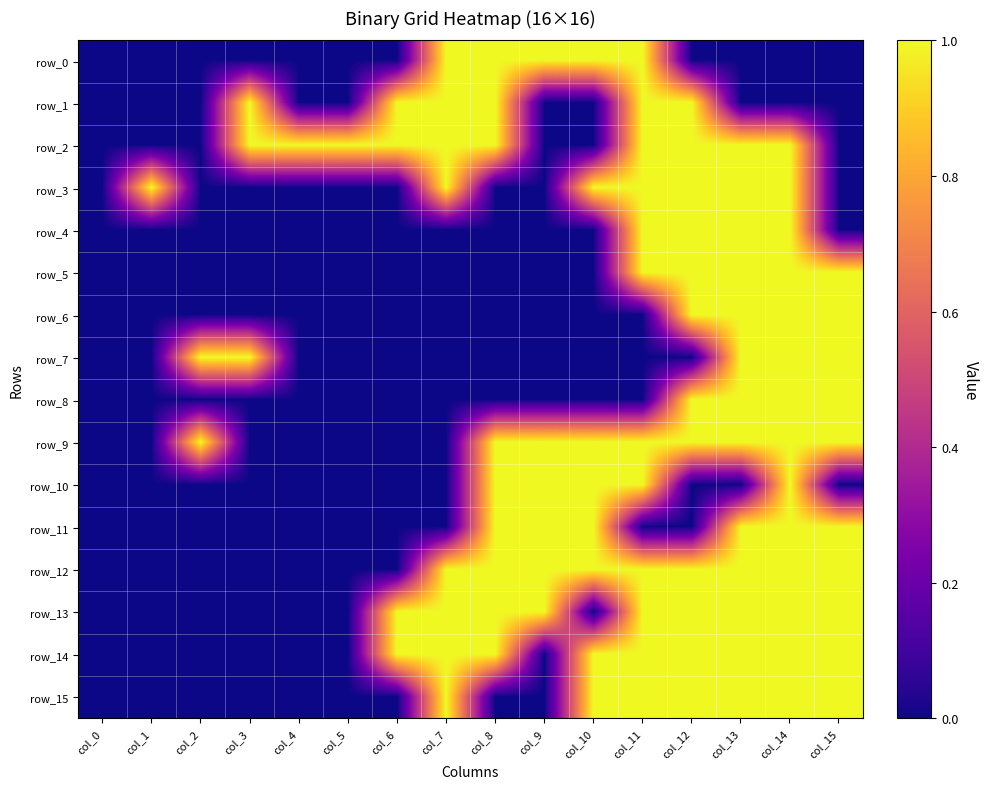

Between col_0 and col_2, which is larger?

col_0